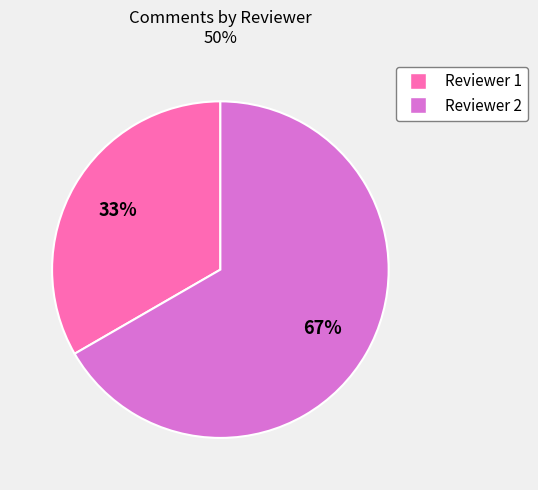

Is Reviewer 1 the majority of the pie?

No